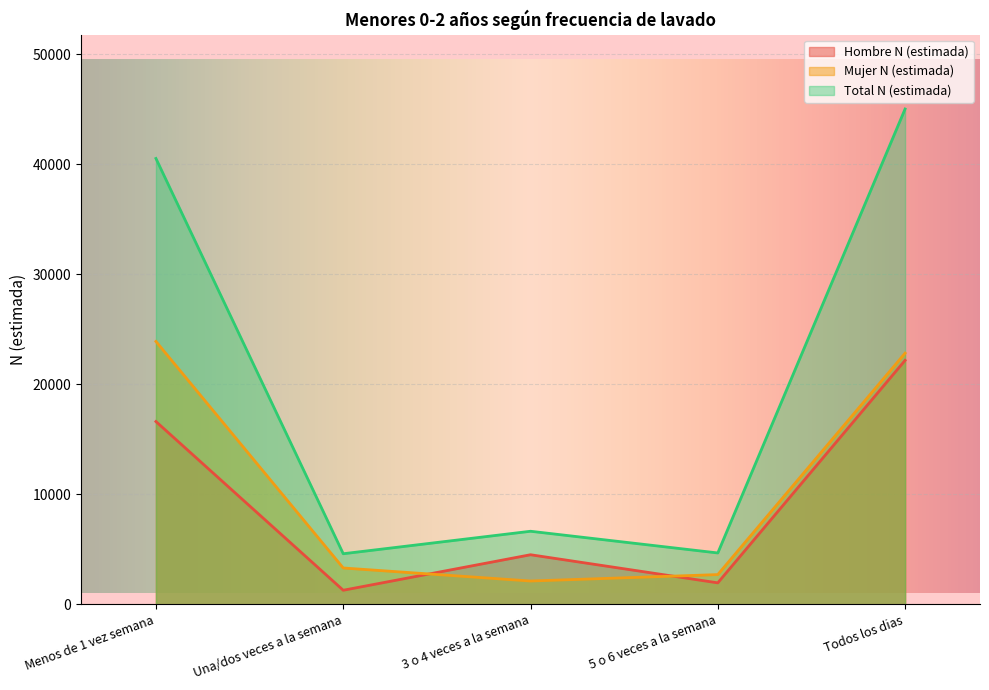

List the series in order of their peak value, lowest first.

Hombre N (estimada), Mujer N (estimada), Total N (estimada)